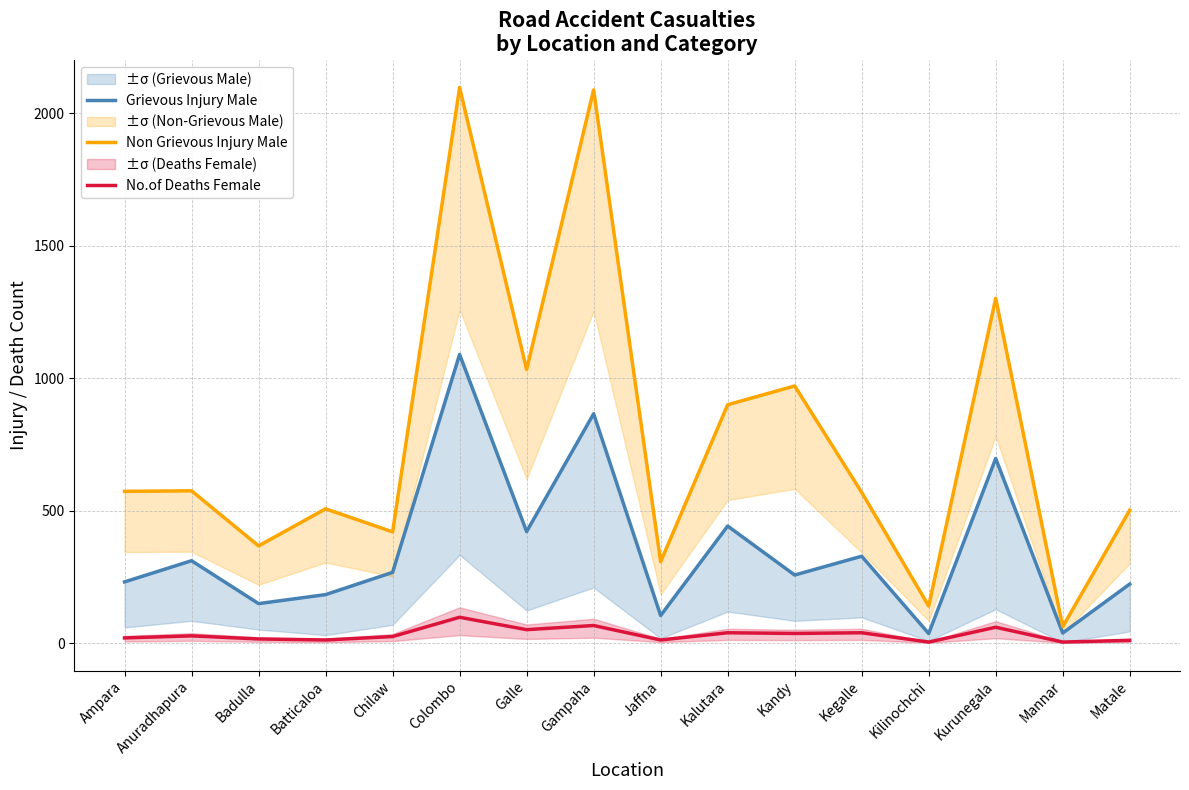

What is the maximum value for Grievous Injury Male?

1090.0